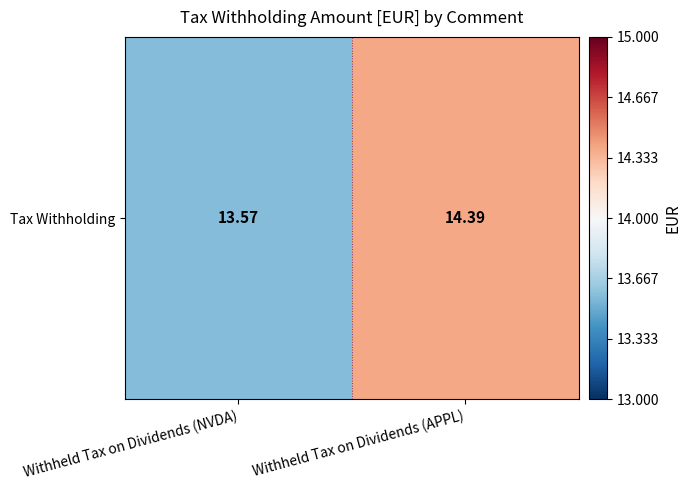

How many values are between 13 and 14?

1